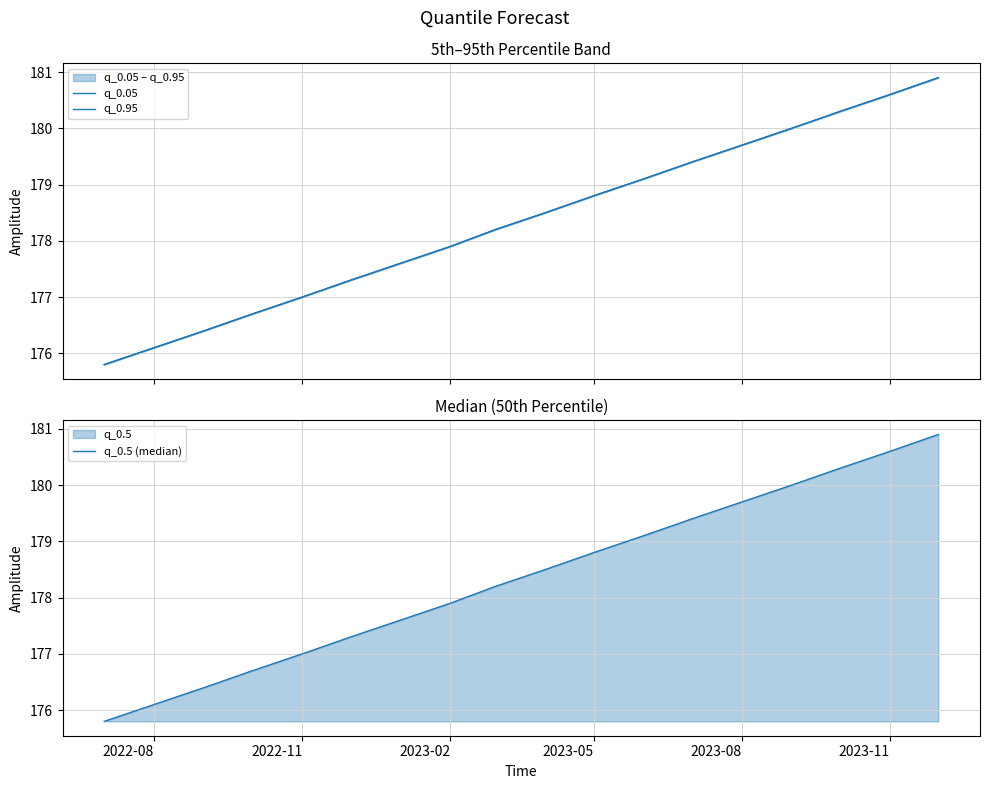

What is the highest value of the q_0.05 series?

180.9